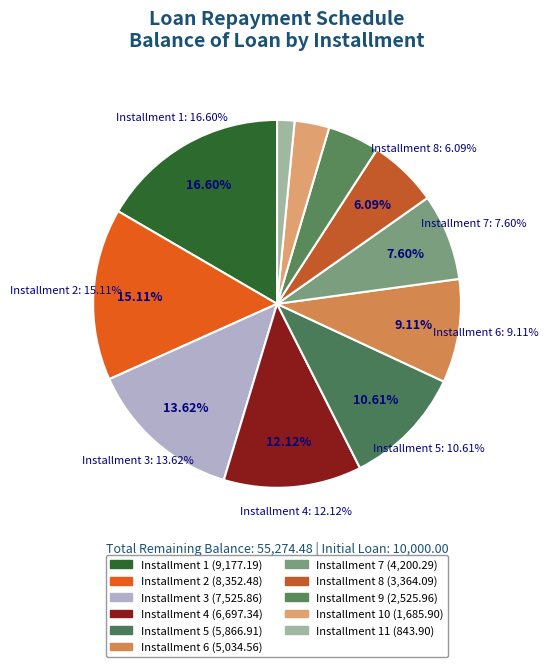

Approximately how many times larger is the value at 5 compared to 4?

0.9